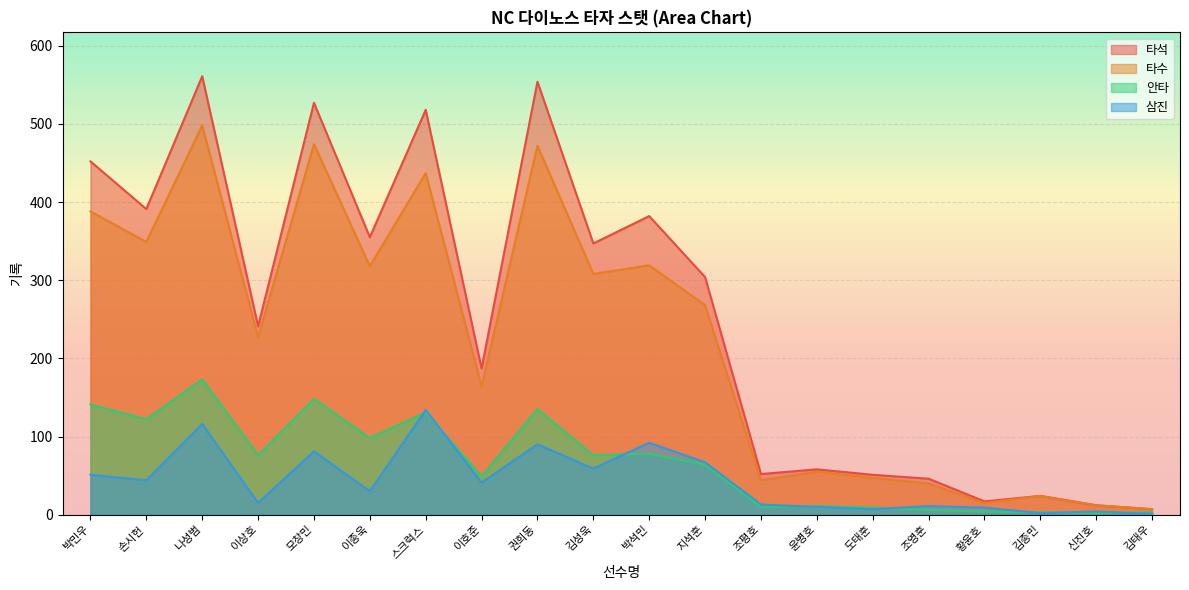

Where does the 삼진 series first go above 41?

박민우